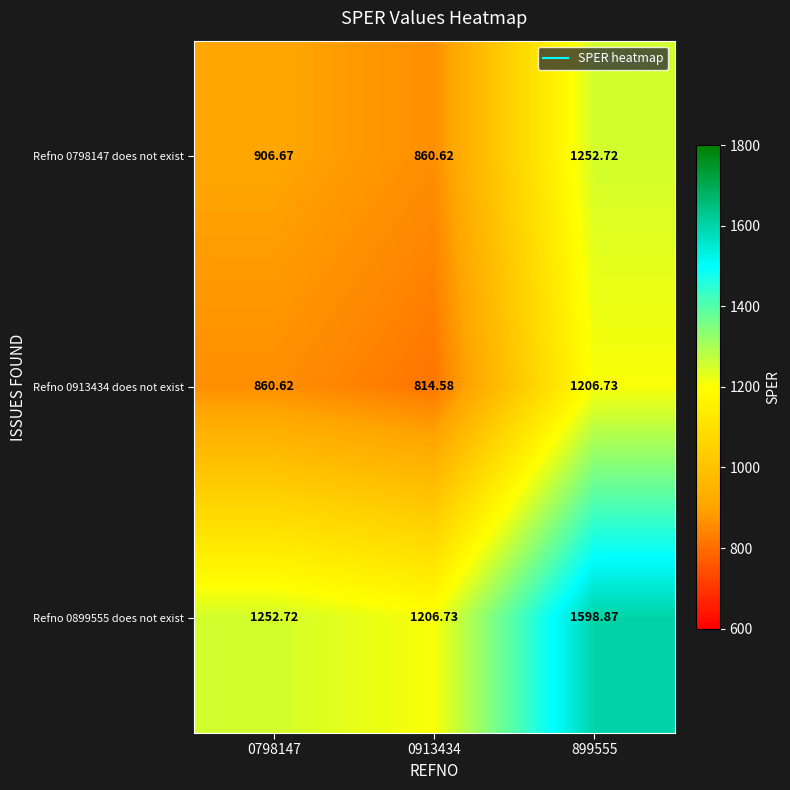

Is the value of Refno 0798147 does not exist at 0798147 greater than the value of Refno 0913434 does not exist at 899555?

No